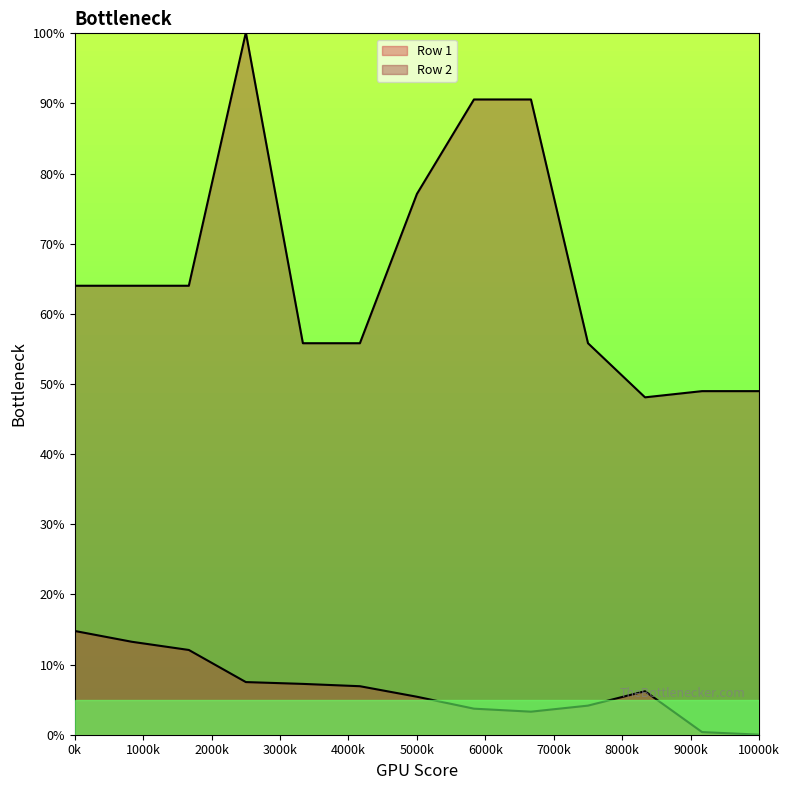

True or false: Row 2 has more than 1 points higher than both neighbors.

False